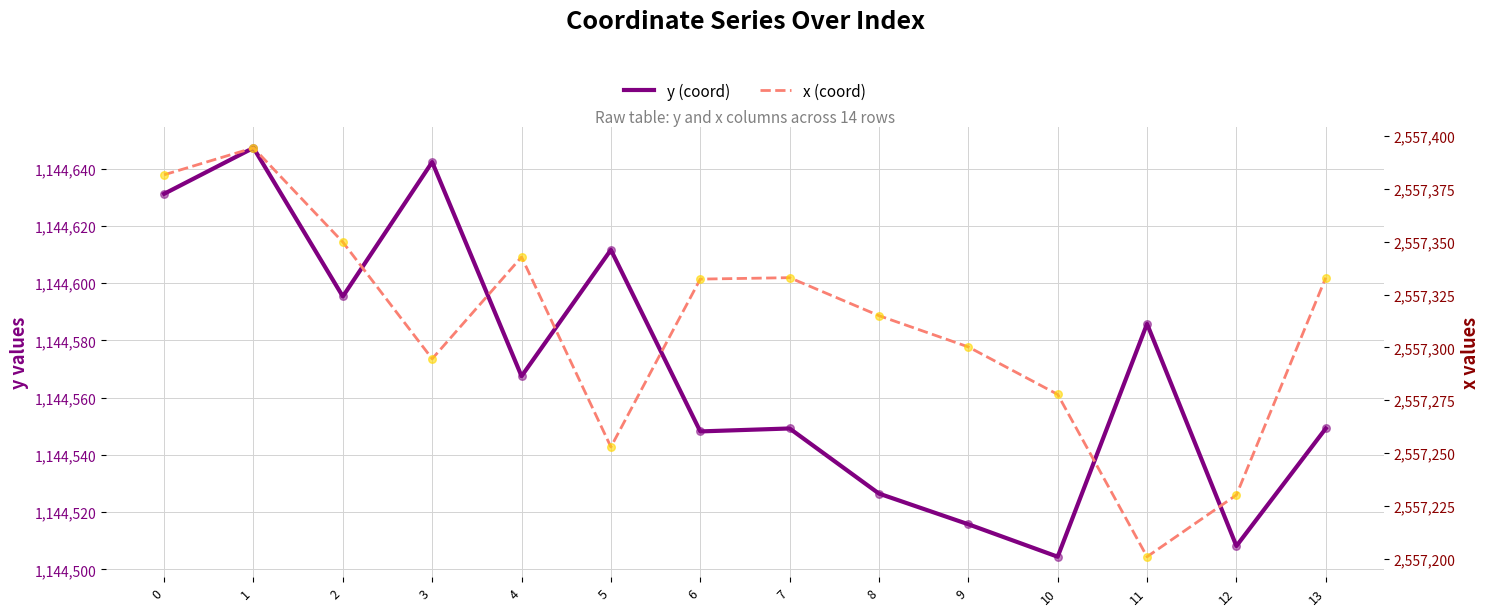

Is the value of y at 1 greater than the value of x at 1?

No